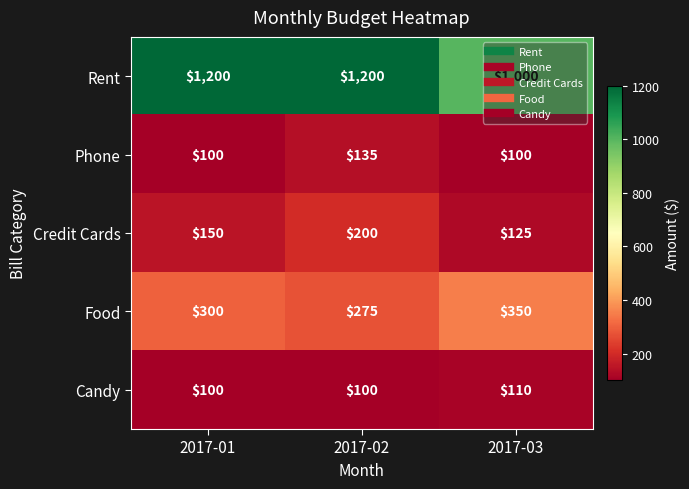

Which series has the largest total across all categories?

Rent